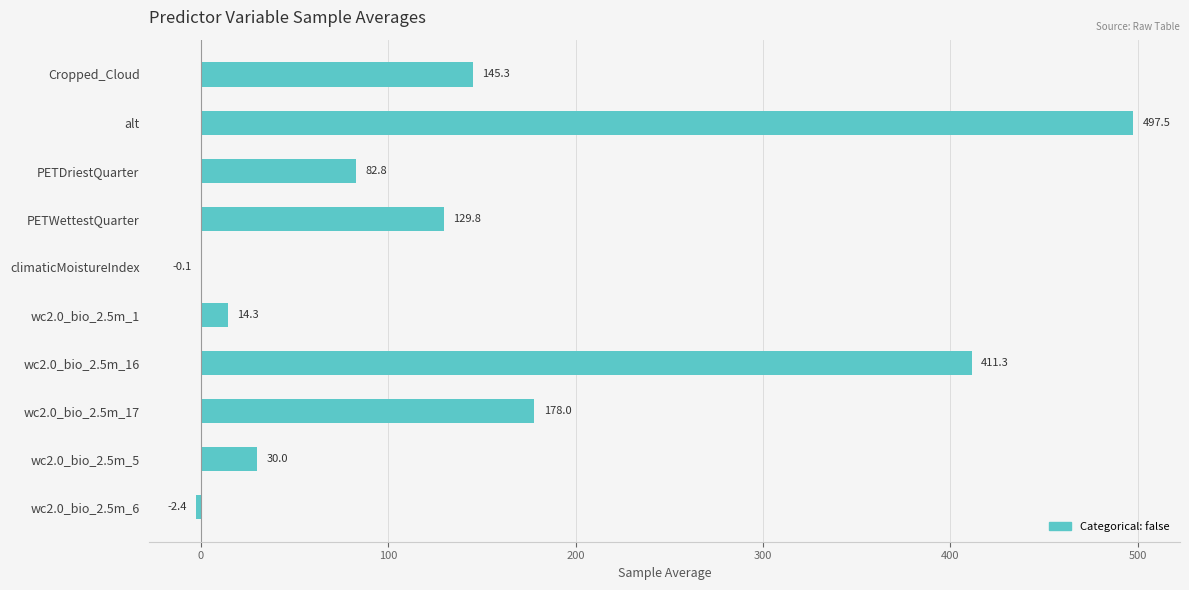

What is the approximate value at Cropped_Cloud?

145.3